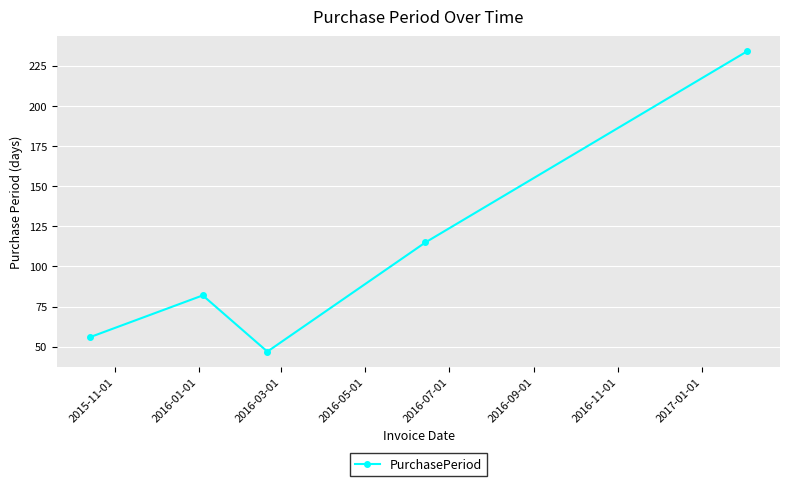

How many lines are shown in the chart?

1